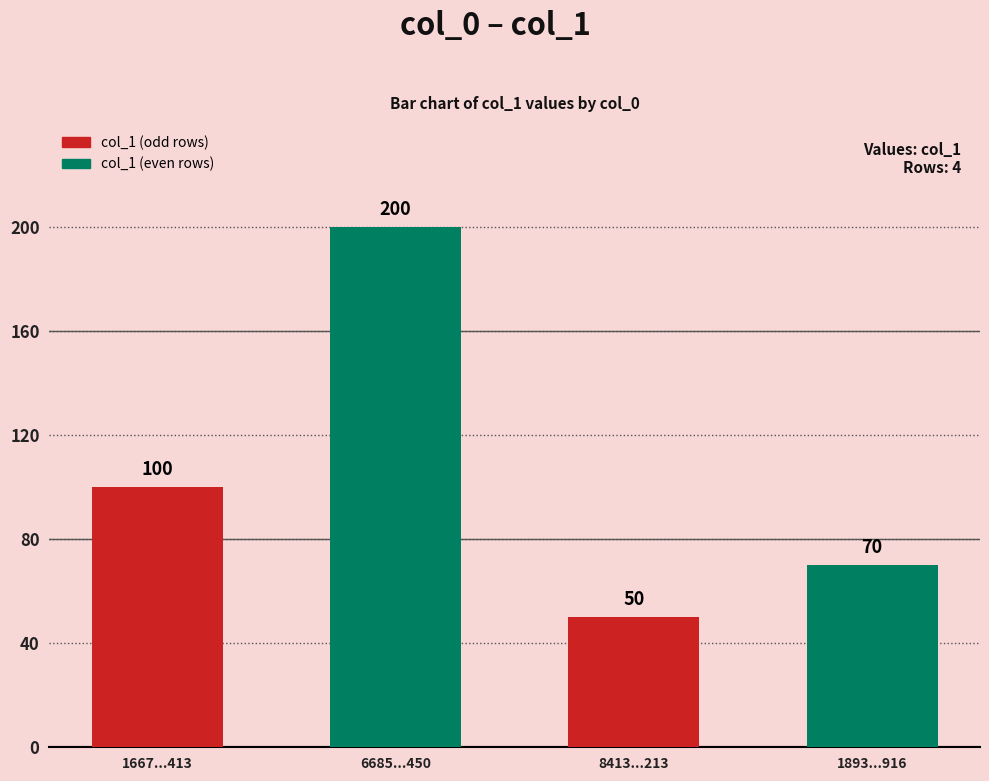

What is the label of the 3rd bar from the left?

8413...213